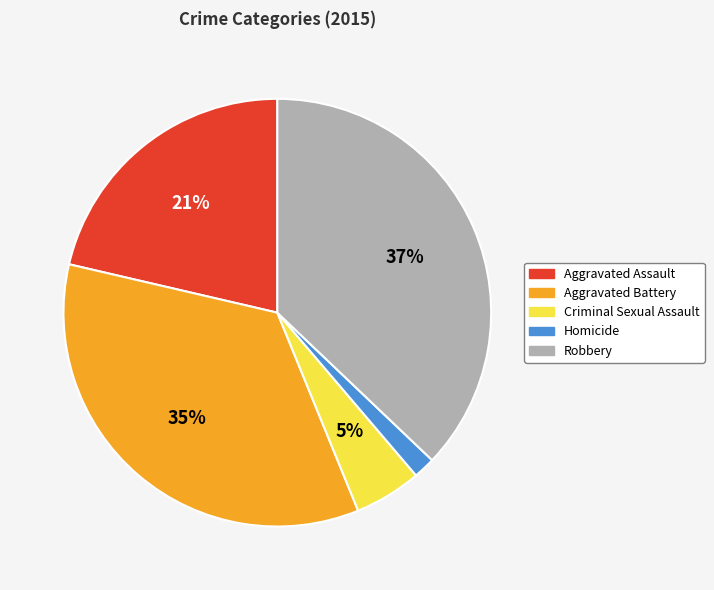

Is it true that Aggravated Battery is 26% of the pie?

False